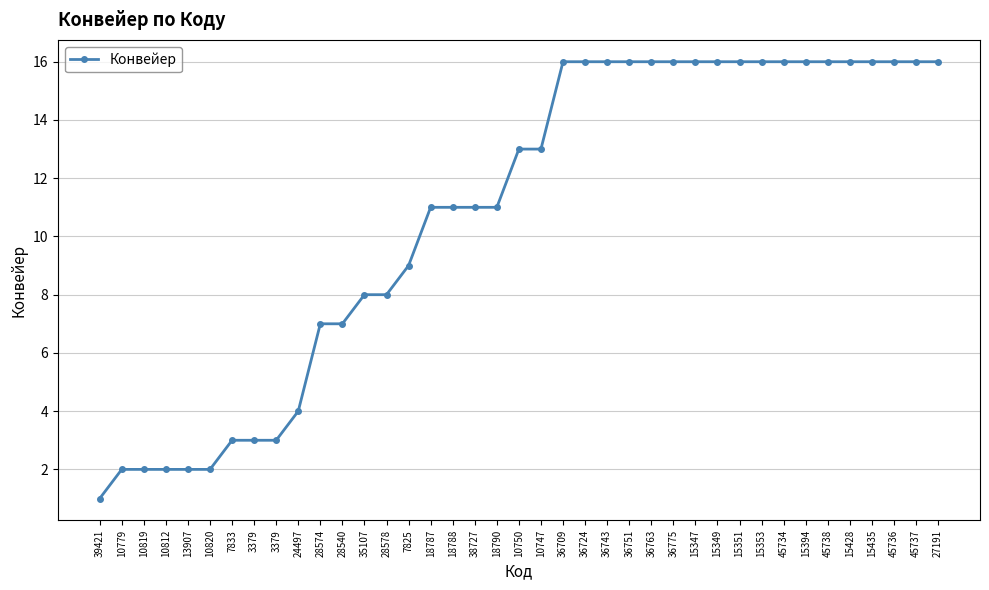

How many data points are less than 13?

19